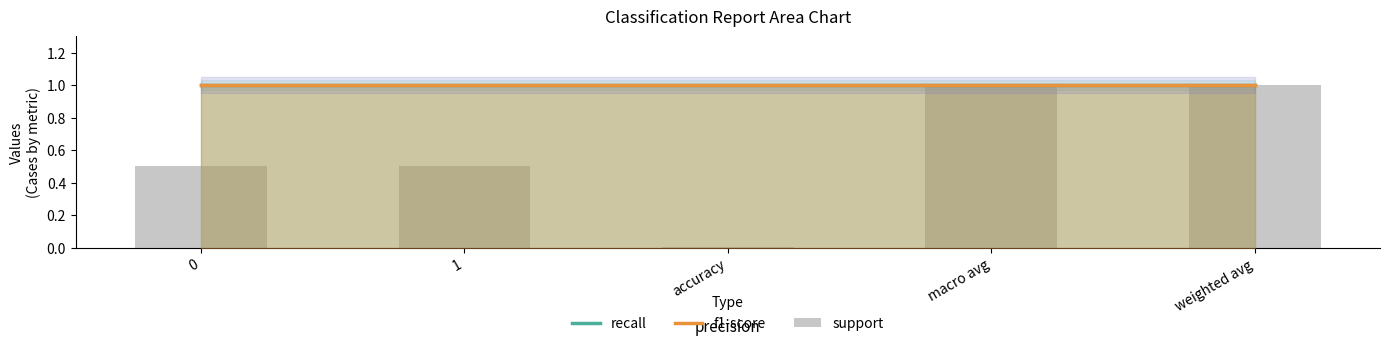

What is the label of the 3rd bar from the left?

accuracy